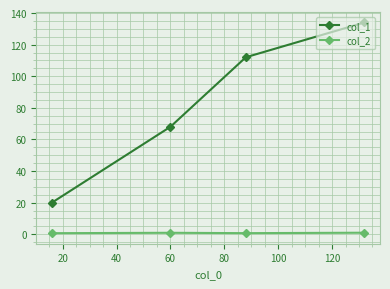

What is the sum of all col_1 values?

334.0